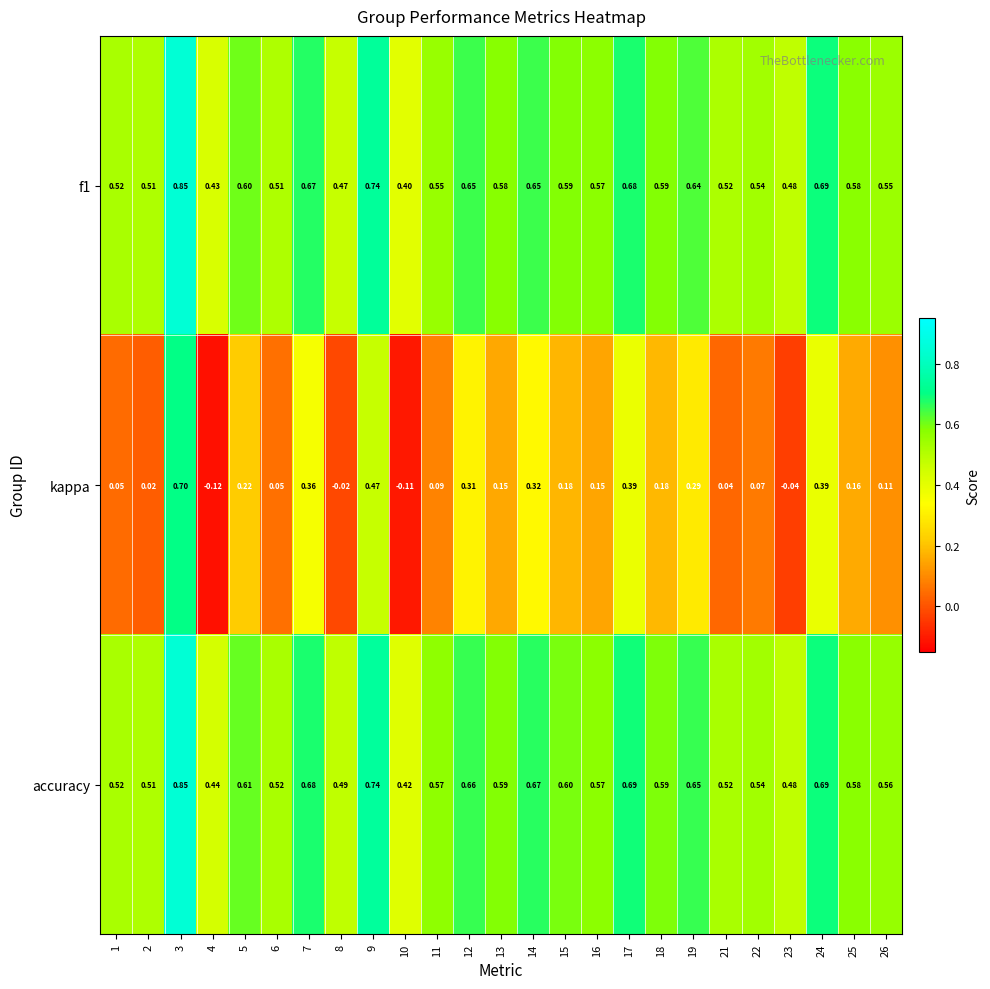

Which series has the largest range (max minus min)?

kappa